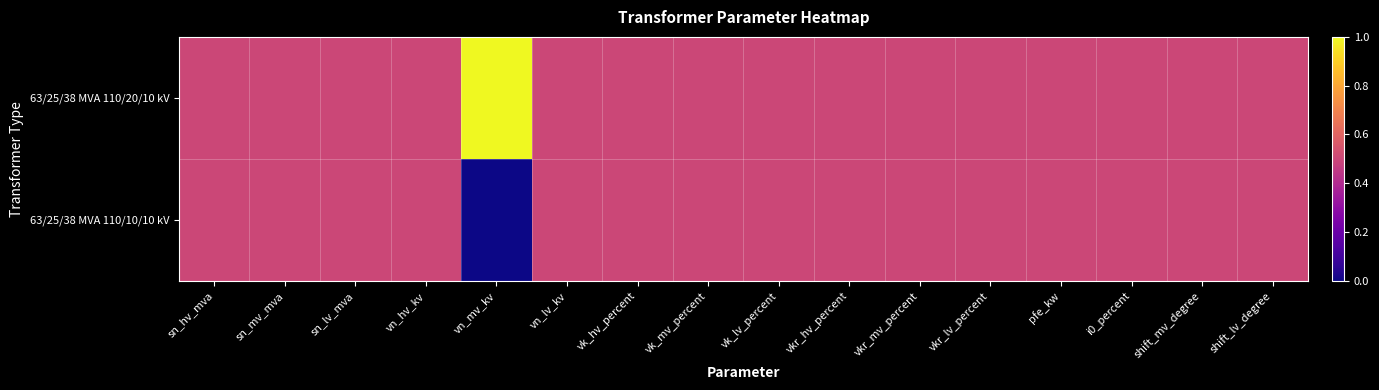

Rank the series at vkr_mv_percent from highest to lowest value.

63/25/38 MVA 110/20/10 kV, 63/25/38 MVA 110/10/10 kV